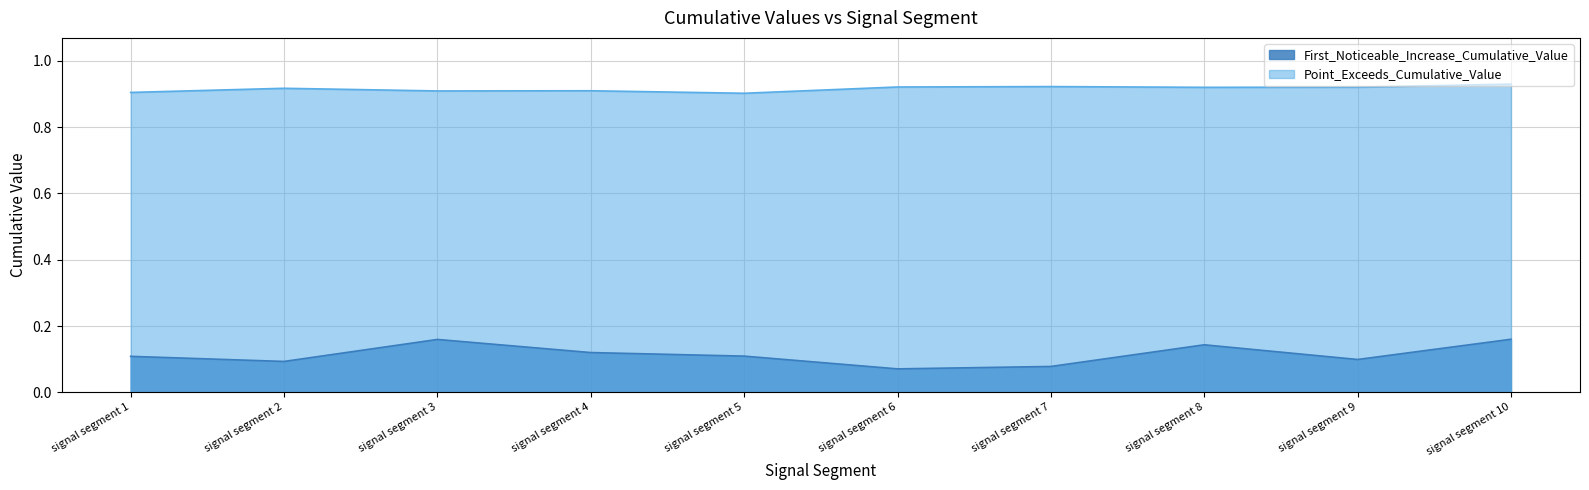

How many lines are shown in the chart?

2